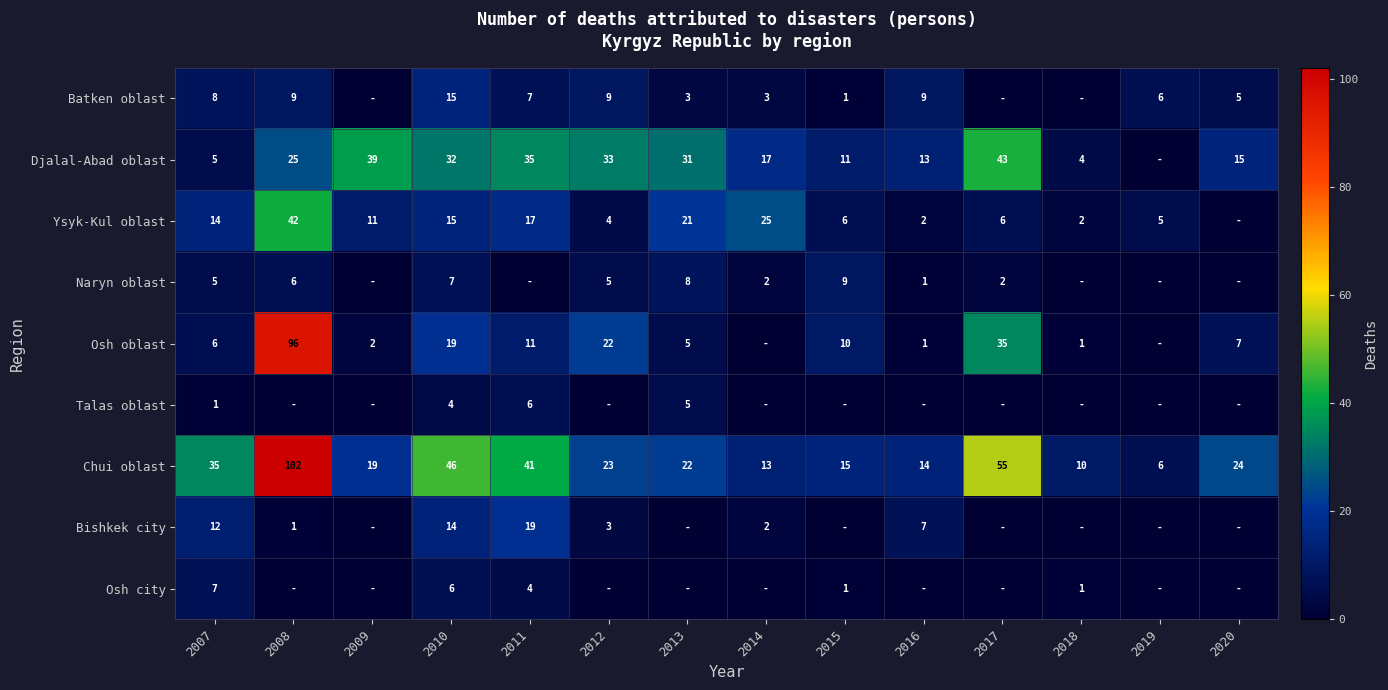

At how many categories does at least one series exceed 1?

14